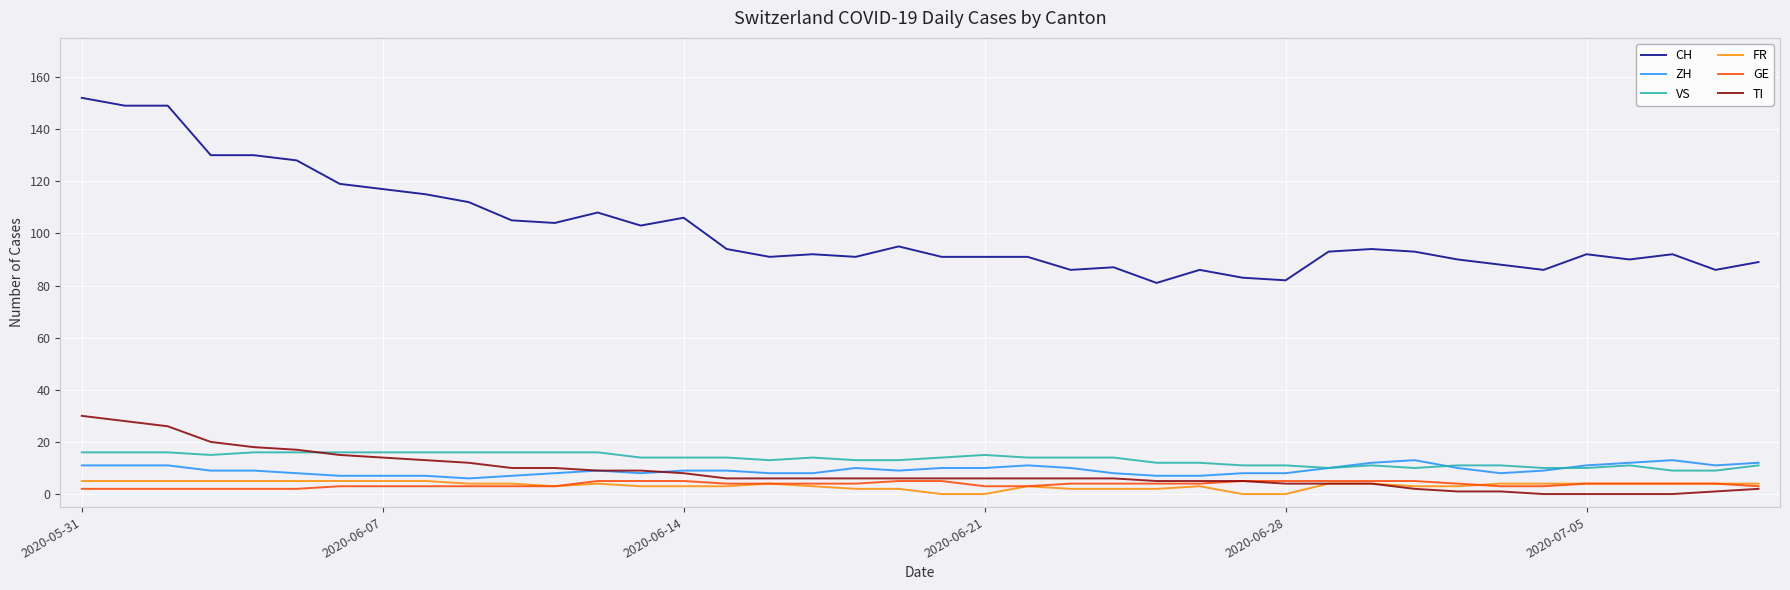

True or false: VS and GE intersect in this chart.

False